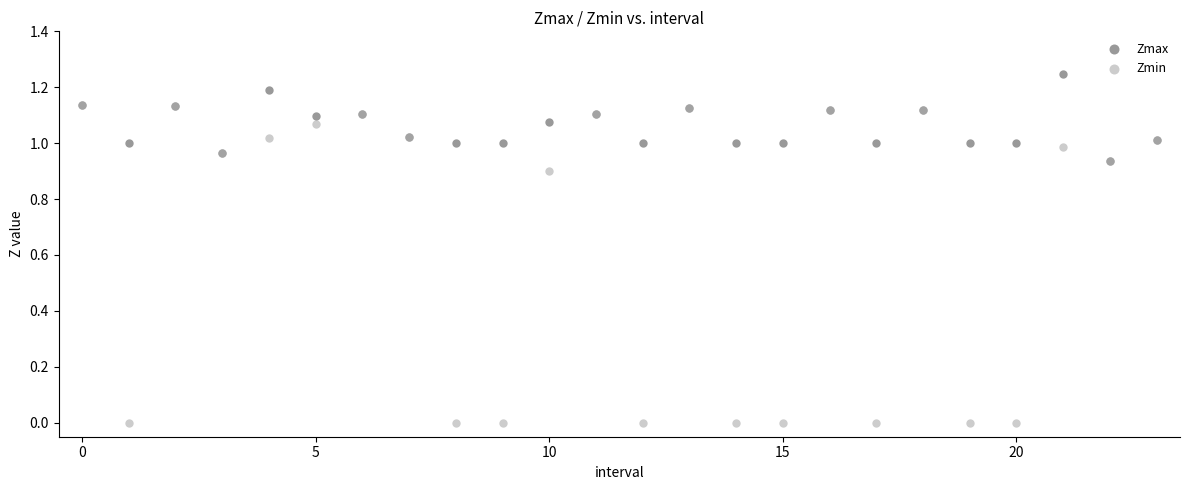

Which series reaches the minimum Y coordinate?

Zmin